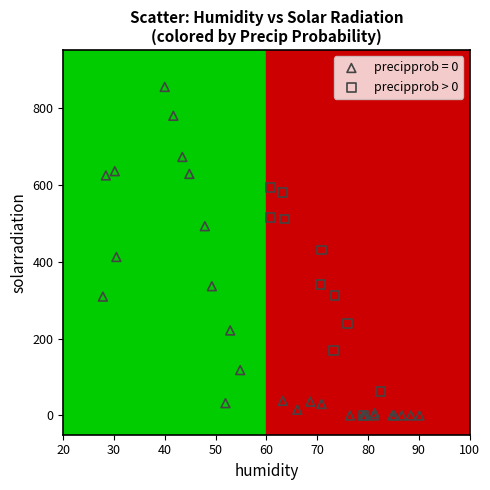

Which series contains the highest Y value?

precipprob = 0